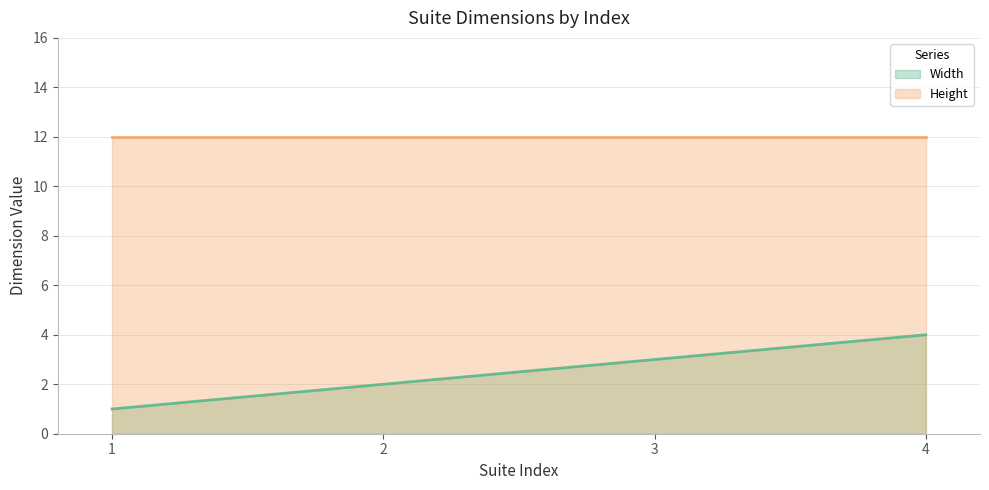

How many lines are shown in the chart?

2